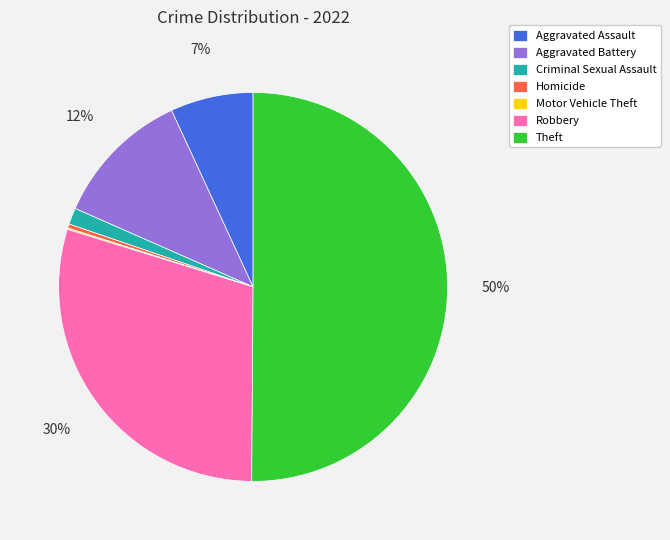

Combined, do Robbery and Aggravated Battery account for over 50%?

No